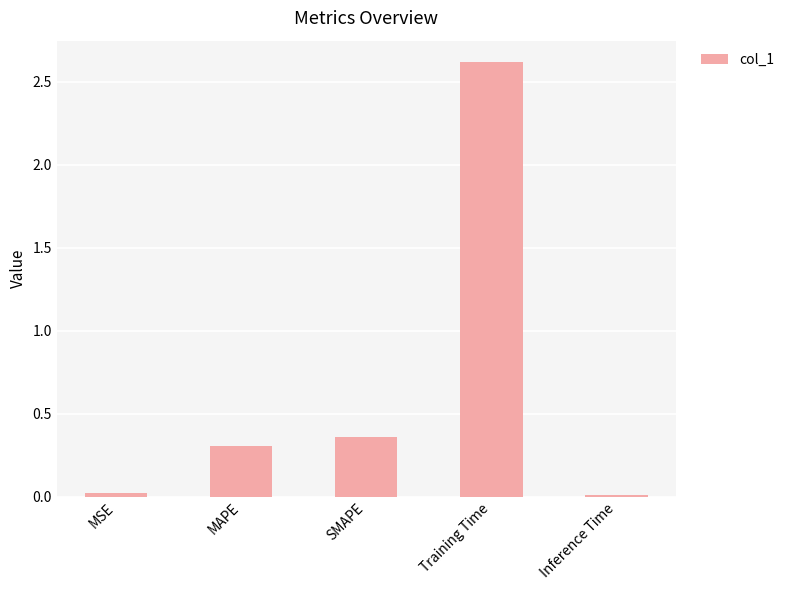

Which category has the highest value across all series?

Training Time